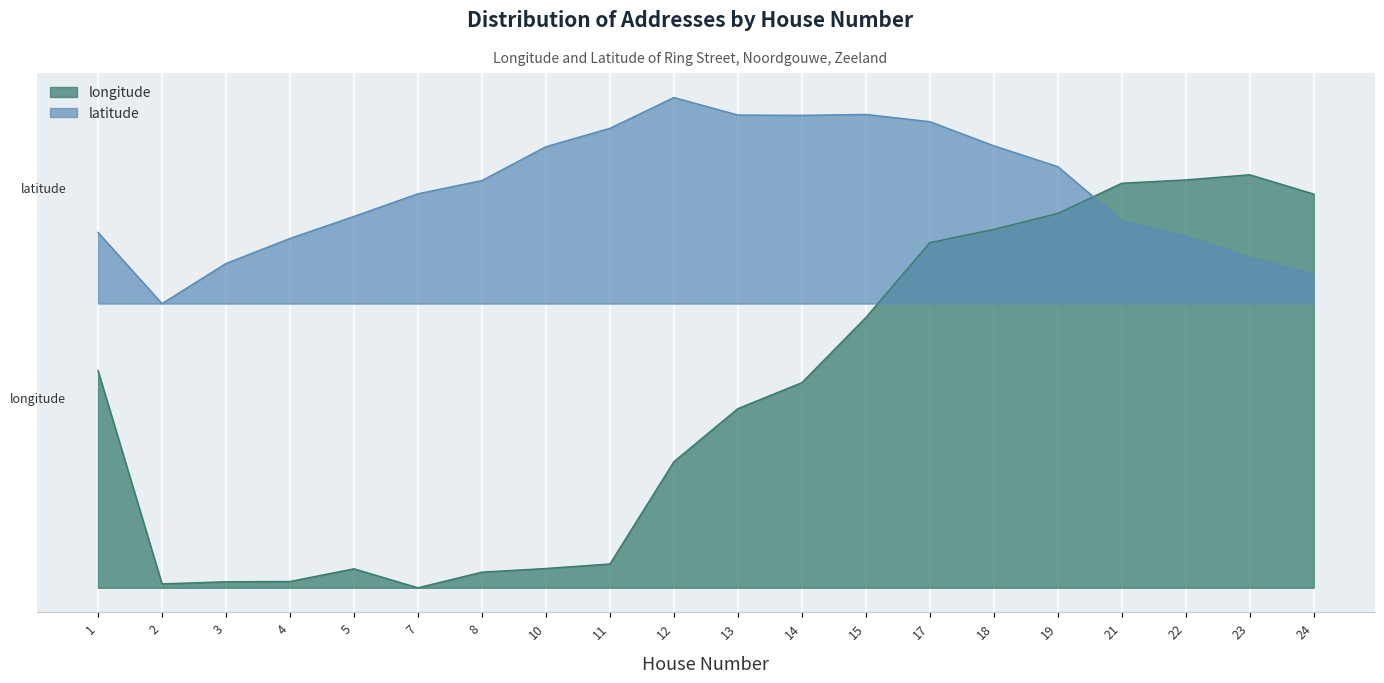

In latitude, how many points are lower than both neighbors (excluding endpoints)?

2